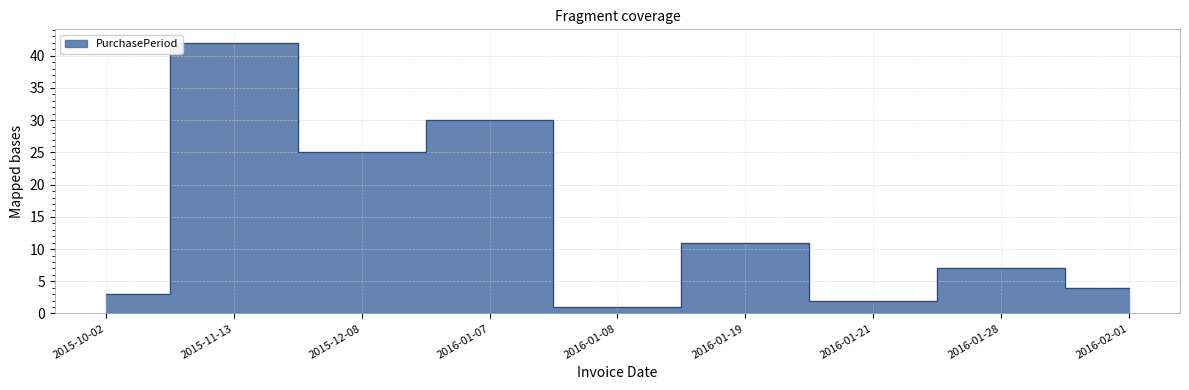

Which has a higher value, 2016-01-19 or 2016-02-01?

2016-01-19